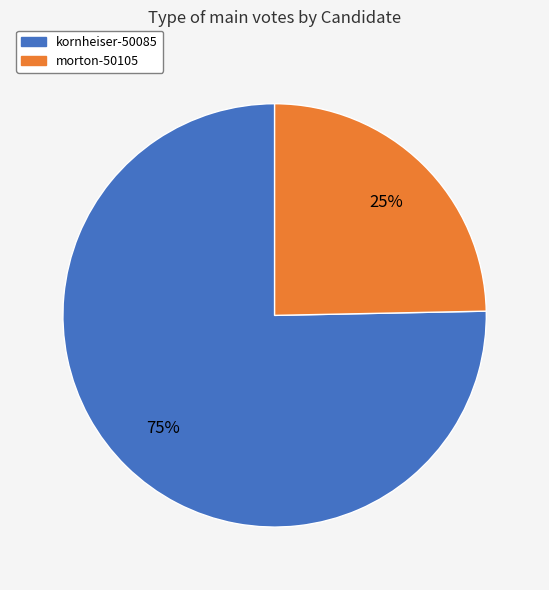

Does any single category account for the majority?

Yes